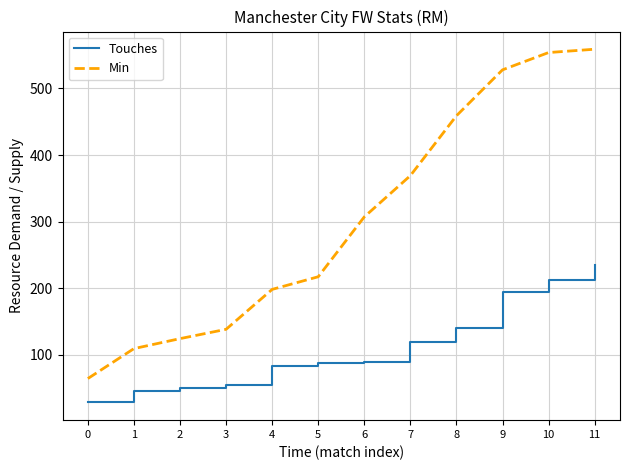

True or false: Min has more than 2 interior local peaks.

False